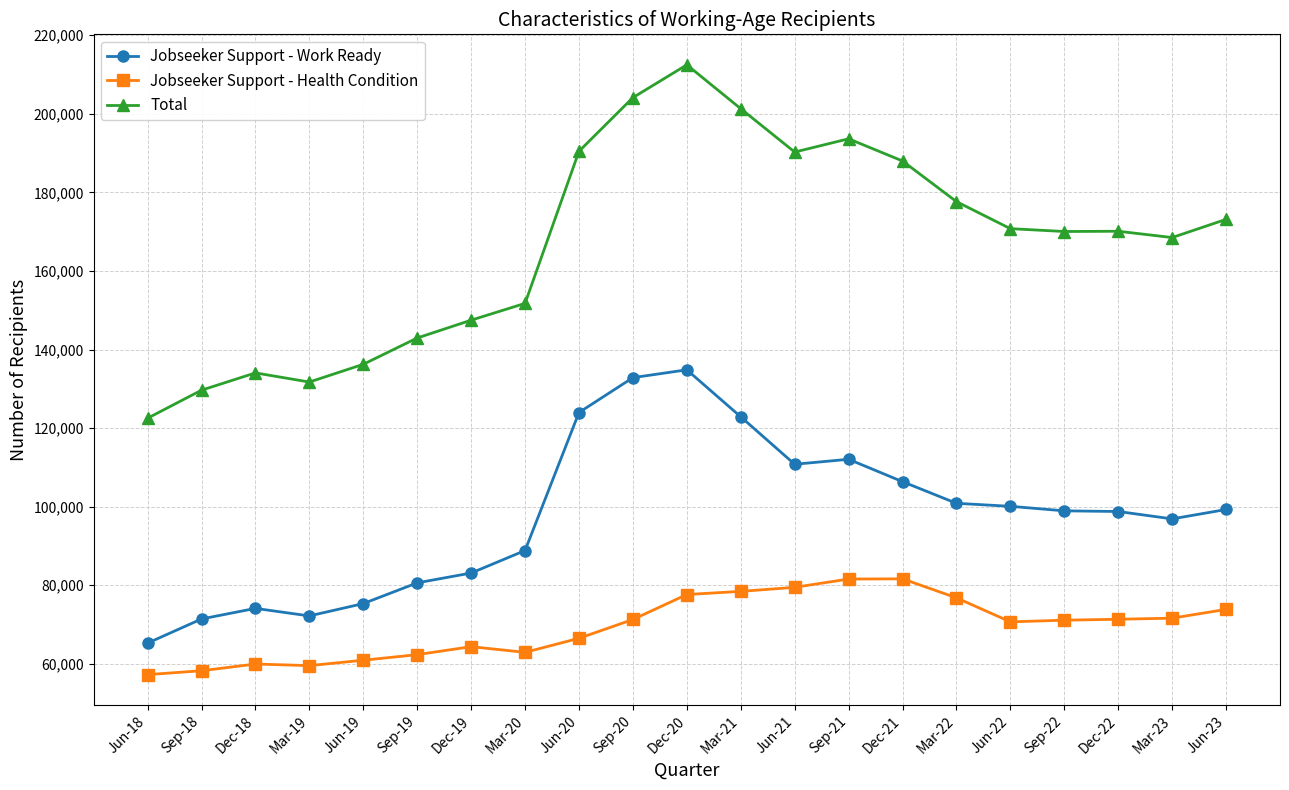

True or false: Jobseeker Support - Health Condition and Jobseeker Support - Work Ready intersect in this chart.

False